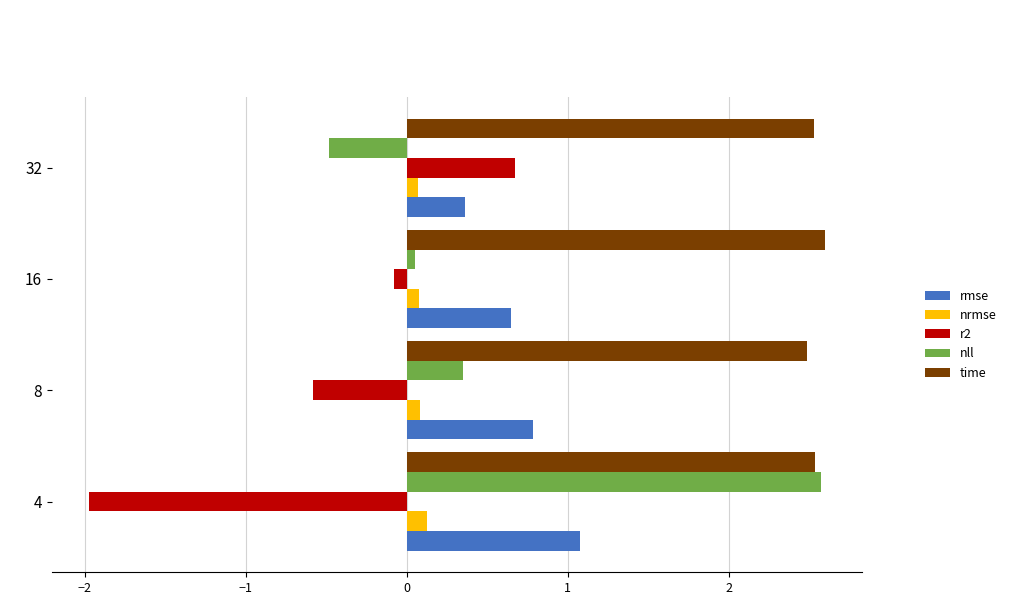

Which series has the largest range (max minus min)?

nll